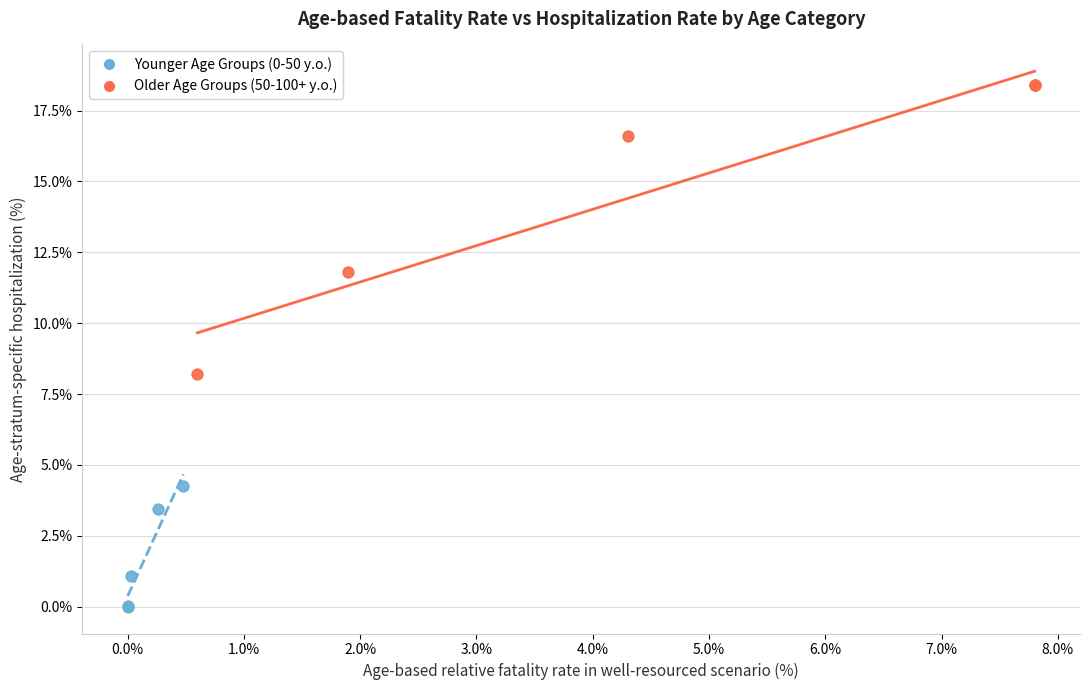

Which series contains the highest Y value?

Older Age Groups (50-100+ y.o.)